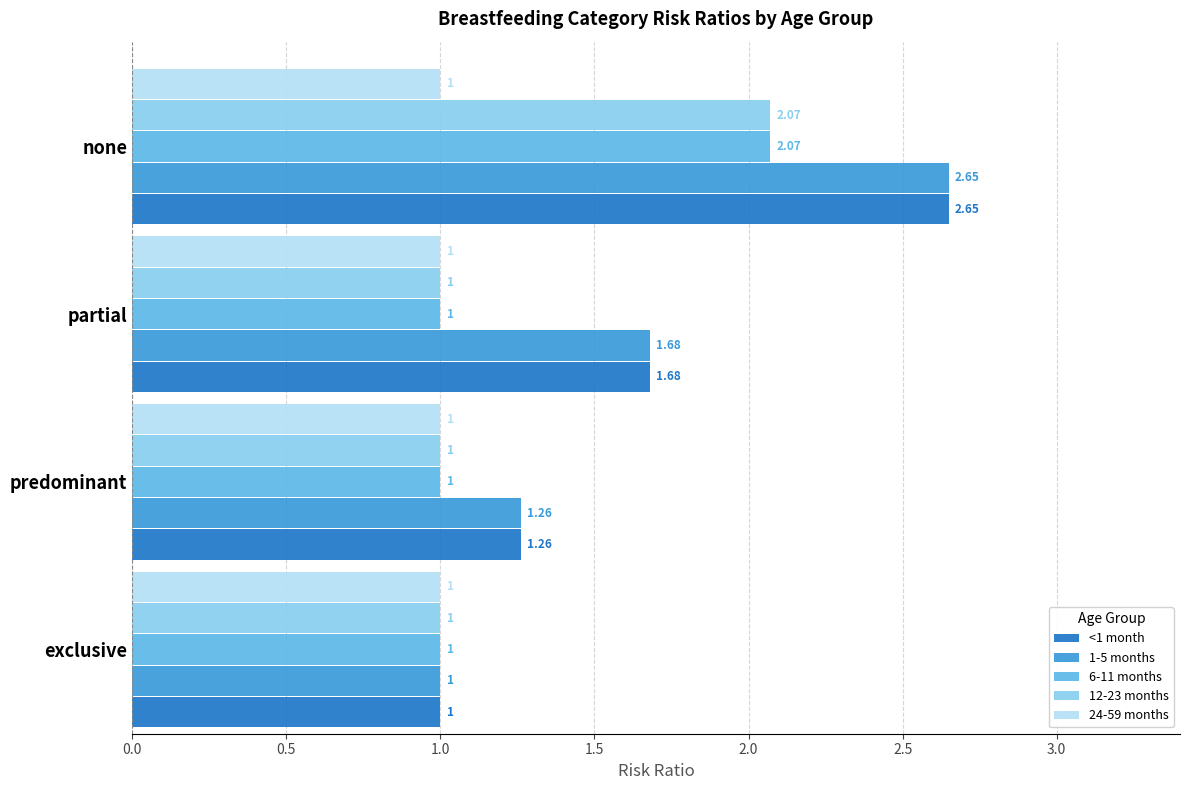

Reading left to right, list all the values displayed in this chart.

<1 month: exclusive=1.0	predominant=1.3	partial=1.7	none=2.6
1-5 months: exclusive=1.0	predominant=1.3	partial=1.7	none=2.6
6-11 months: exclusive=1.0	predominant=1.0	partial=1.0	none=2.1
12-23 months: exclusive=1.0	predominant=1.0	partial=1.0	none=2.1
24-59 months: exclusive=1.0	predominant=1.0	partial=1.0	none=1.0